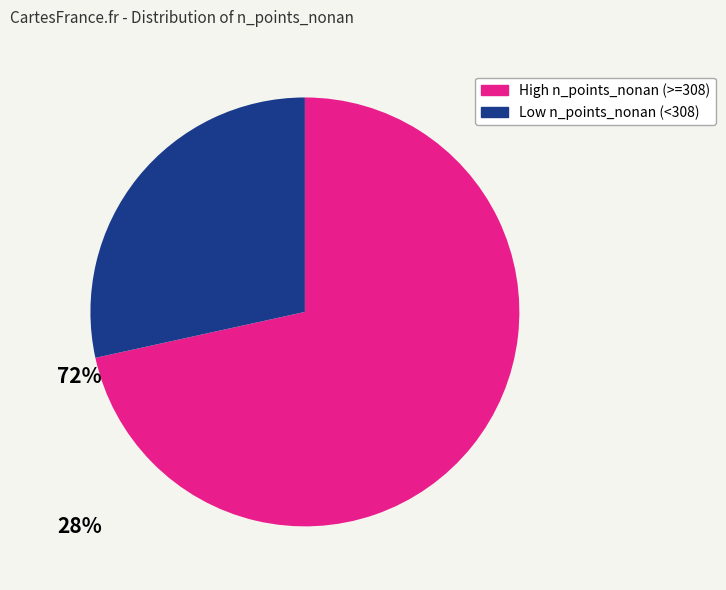

Is there a majority slice in this chart?

Yes